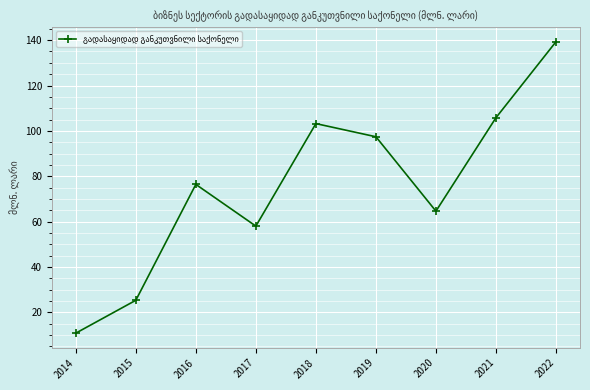

How many points are higher than both their immediate neighbors (excluding endpoints)?

2